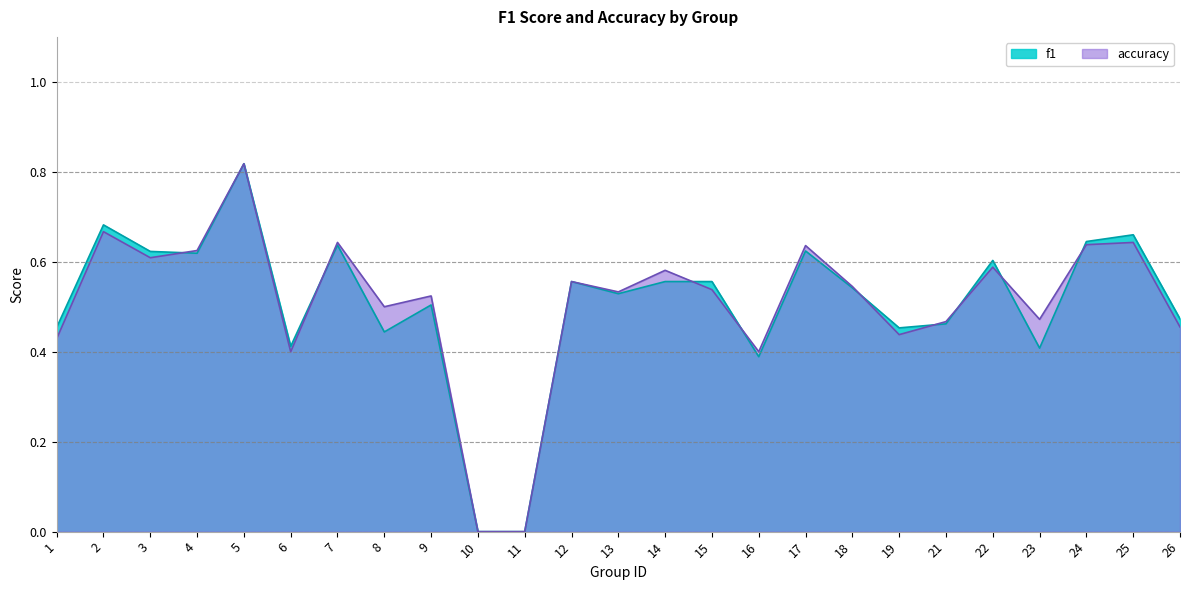

Is it true that accuracy equals 0.6 at 12?

True